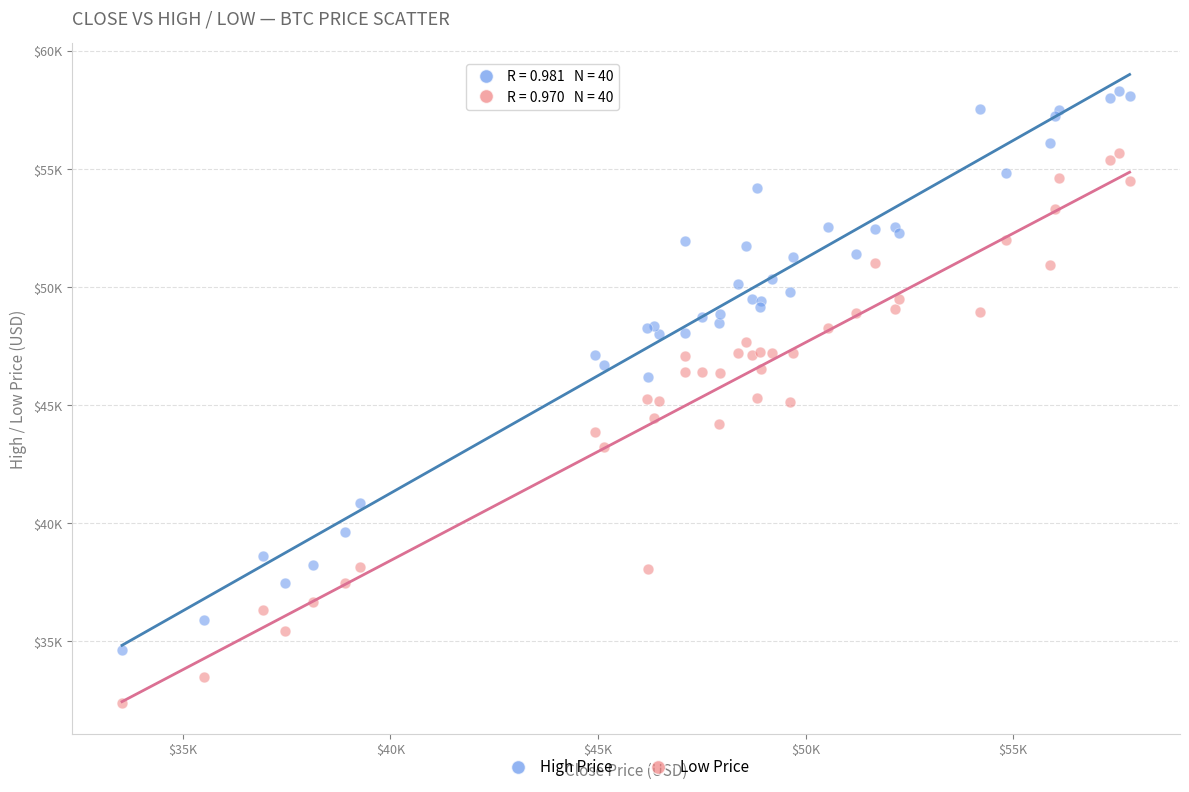

Which series reaches the minimum Y coordinate?

Low Price